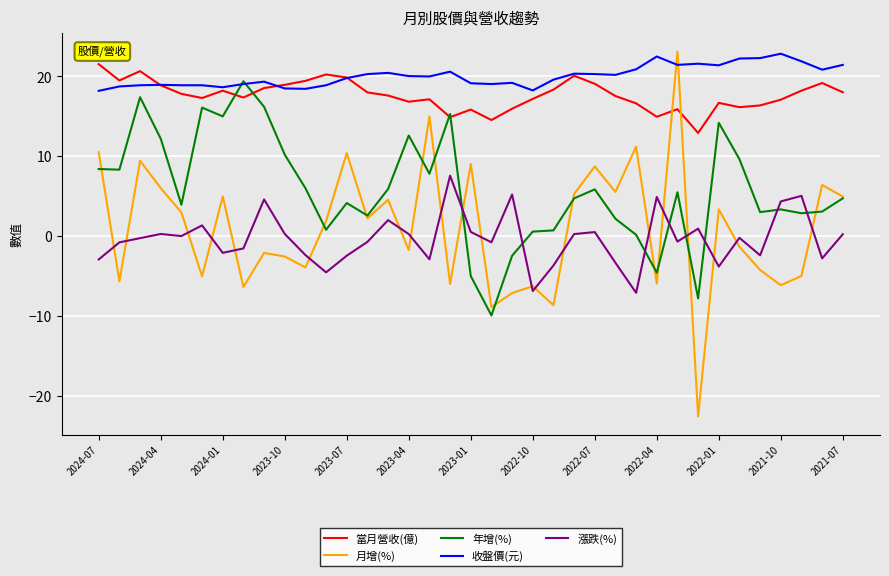

True or false: 漲跌(%) and 當月營收(億) intersect in this chart.

False